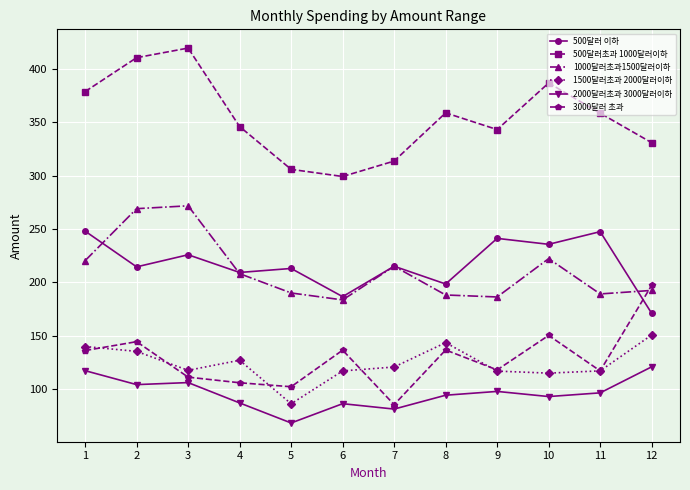

Where is the first local maximum for 500달러 이하?

3